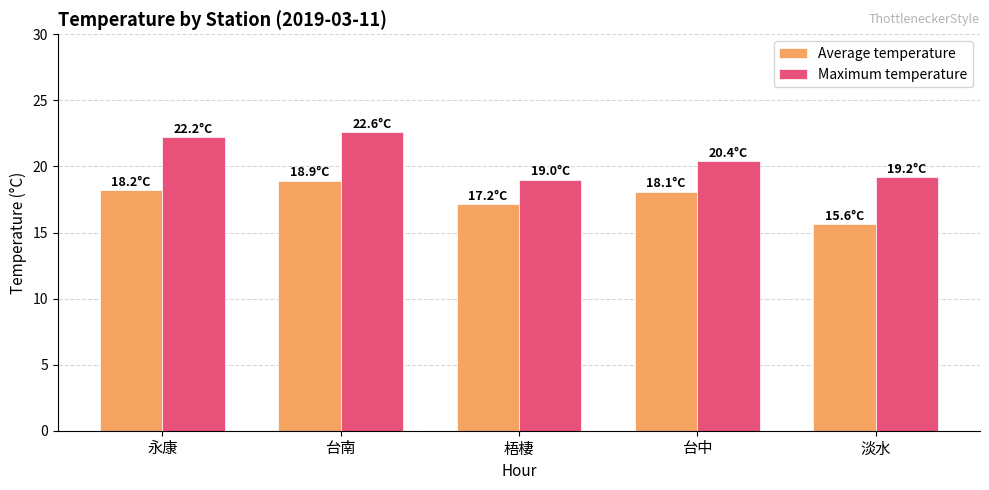

What is the difference between the second highest and second lowest values in the Average temperature series?

1.0